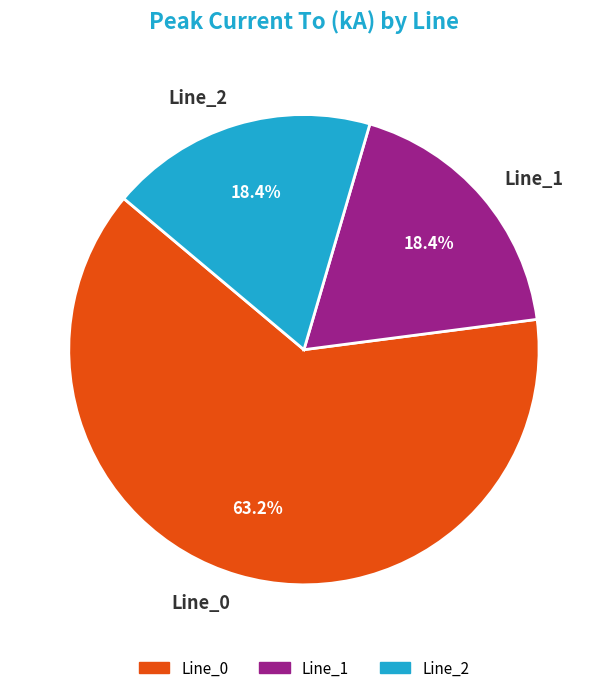

To the nearest percent, what percentage of the pie is Line_0?

63%